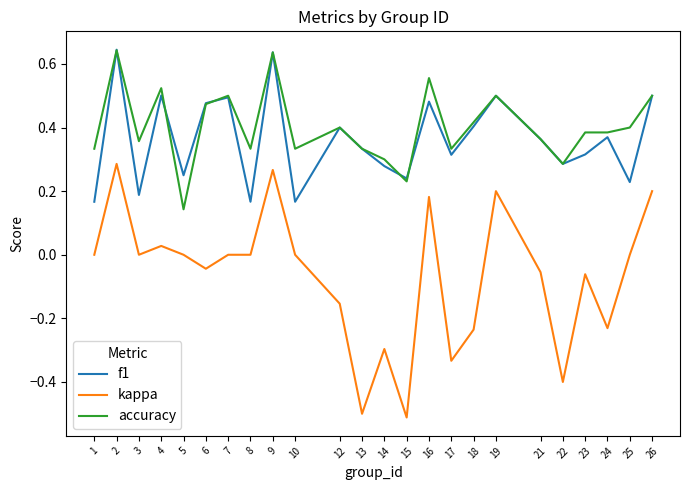

The value of kappa at 24 is -0.3. True or false?

False